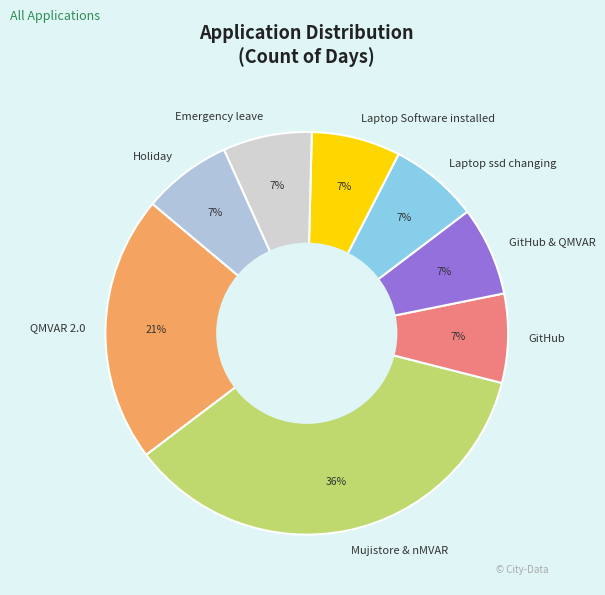

Is QMVAR 2.0 the majority of the pie?

No